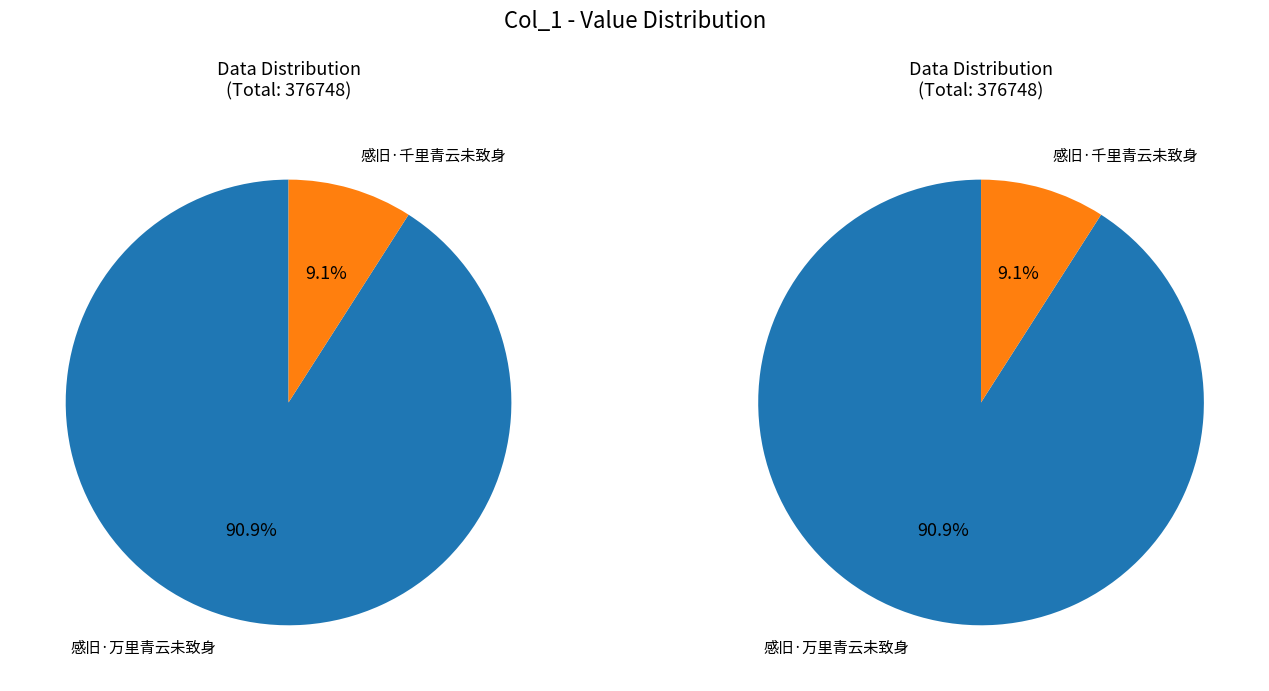

To the nearest percent, what is the average slice percentage?

50%